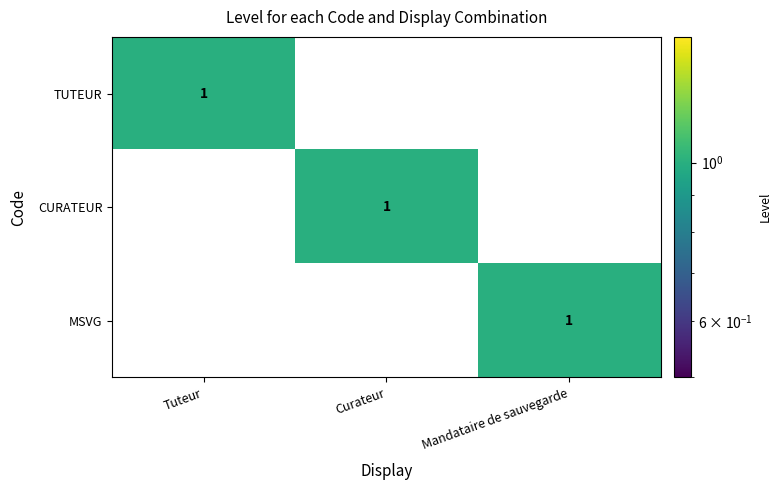

Count the number of data series in this chart.

3